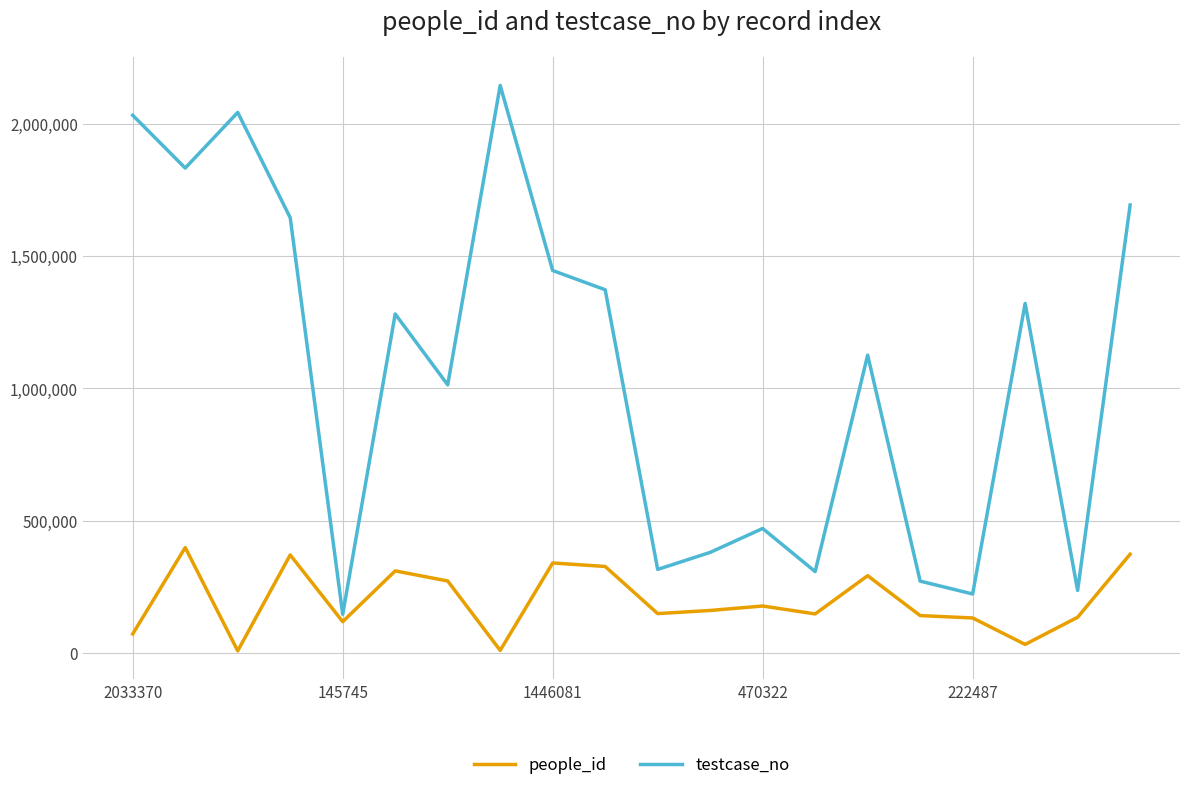

Which series has the largest total across all categories?

testcase_no